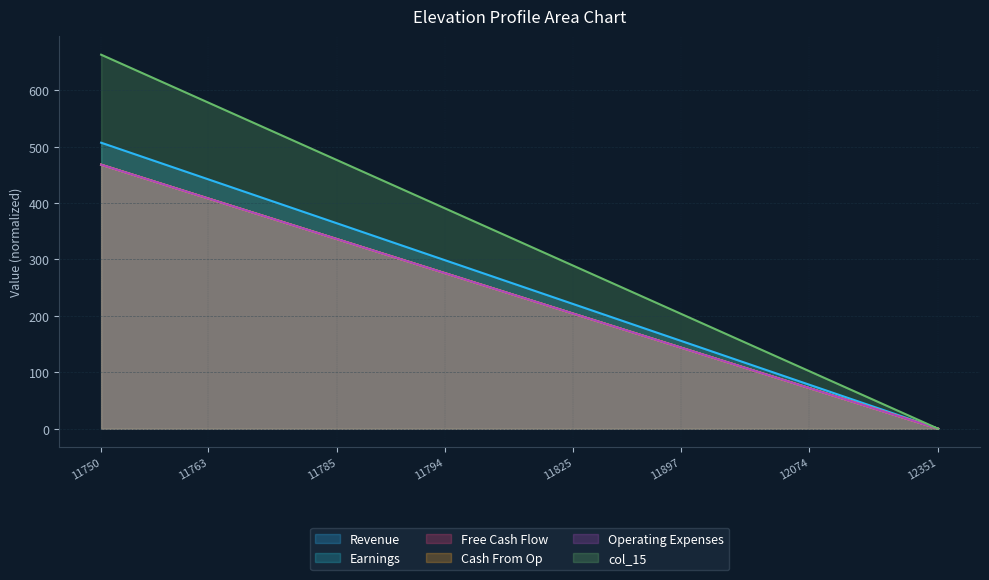

Which series has the largest range (max minus min)?

col_15